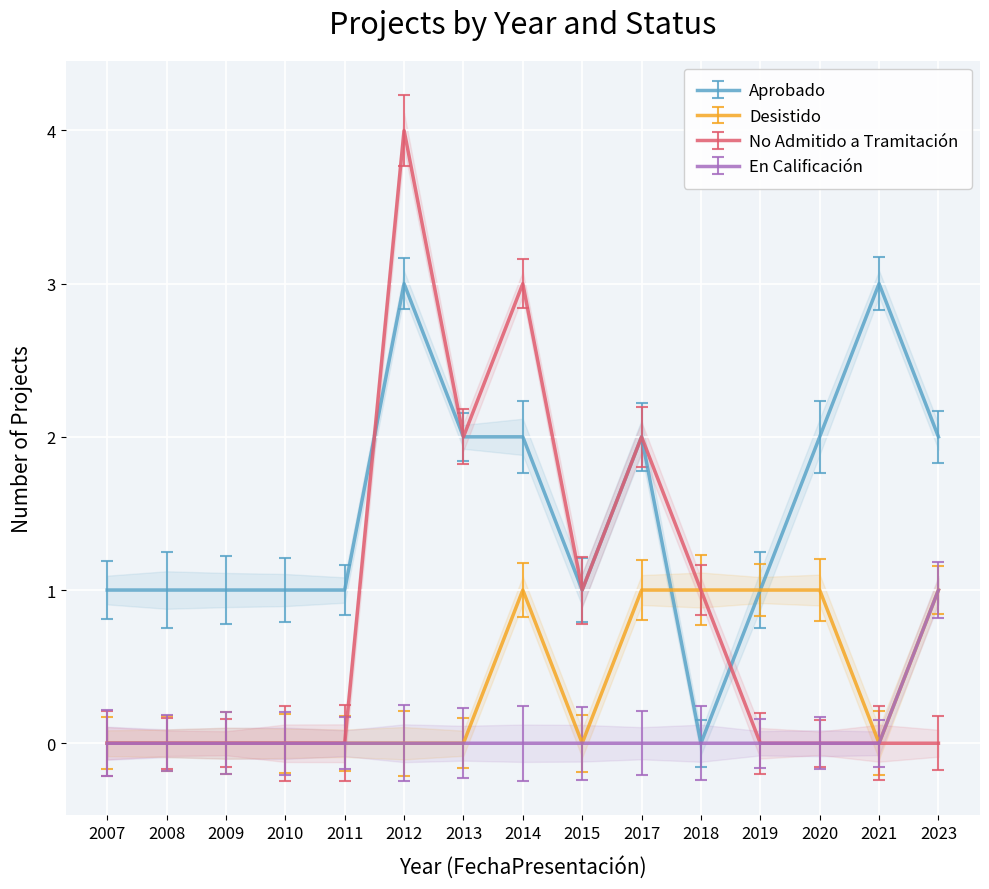

Is this an area chart (filled region under the line)?

No